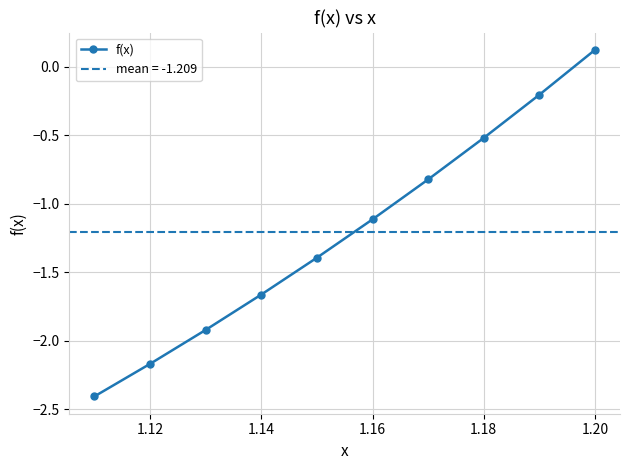

What is the lowest value of the f(x) series?

-2.4